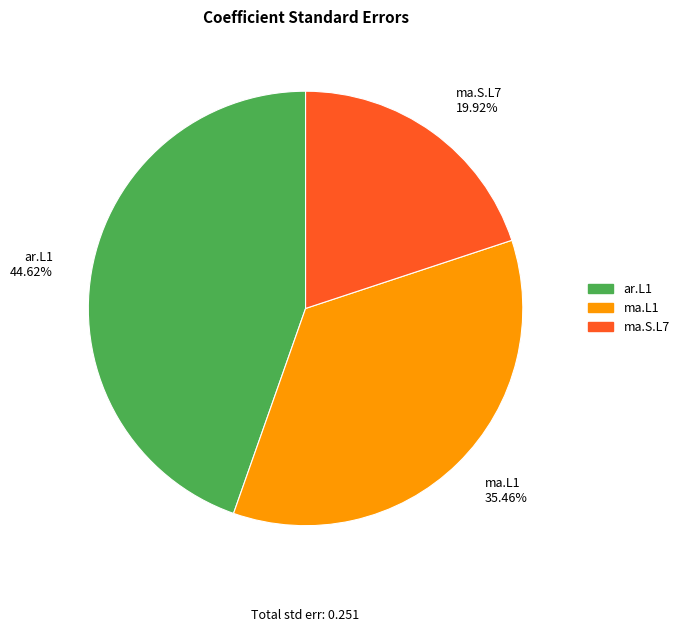

Does ma.L1 account for over 50% of the chart?

No